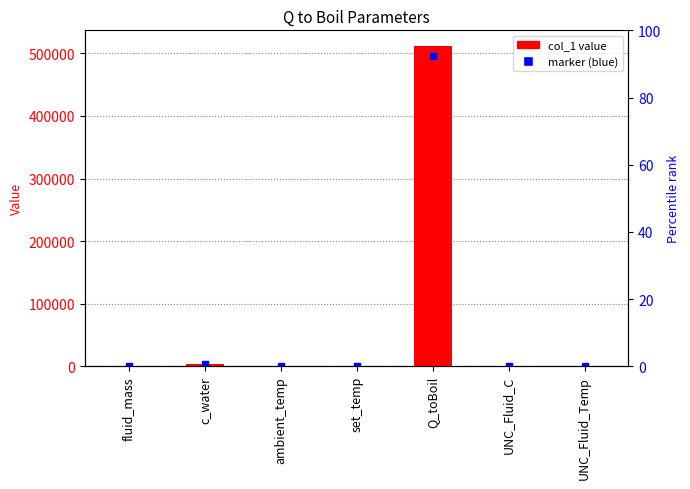

How many bars are there in total?

7